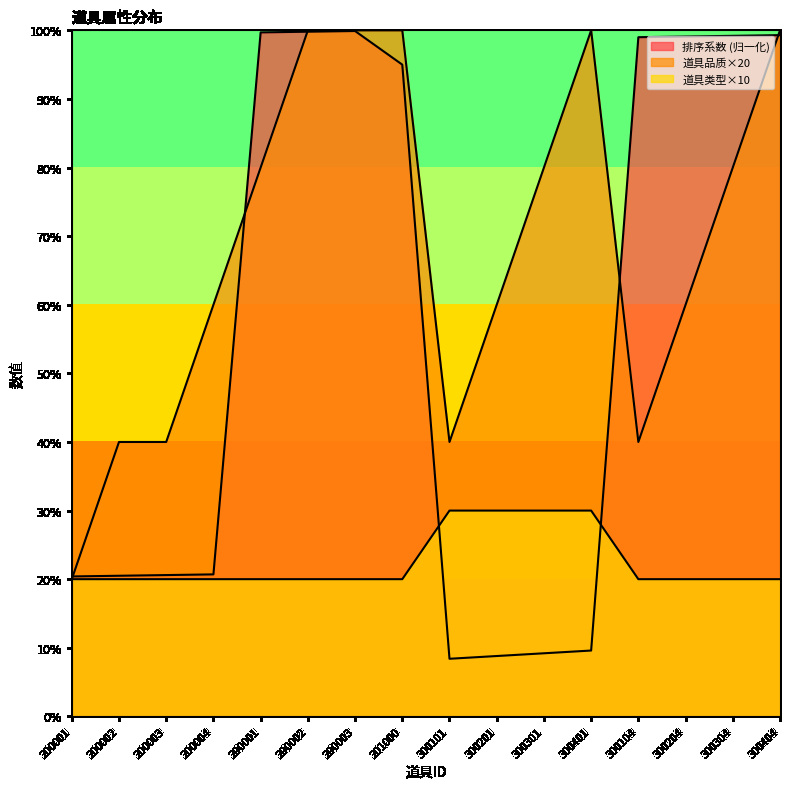

At which label is 道具类型 closest to 25?

200001